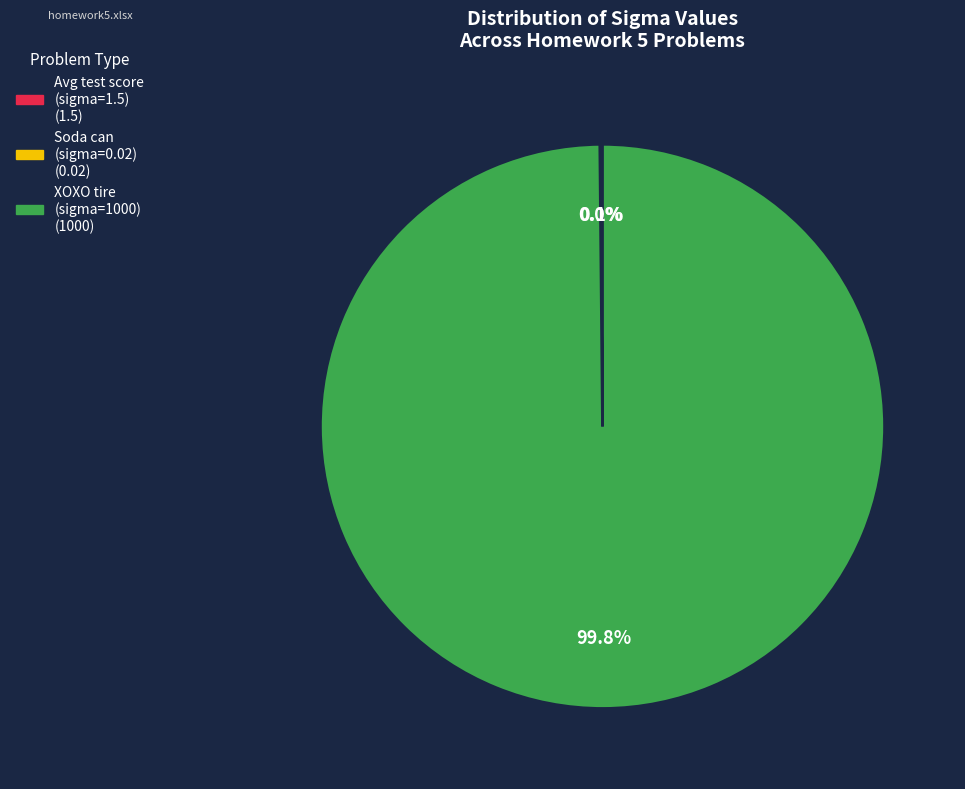

Is there a majority slice in this chart?

Yes